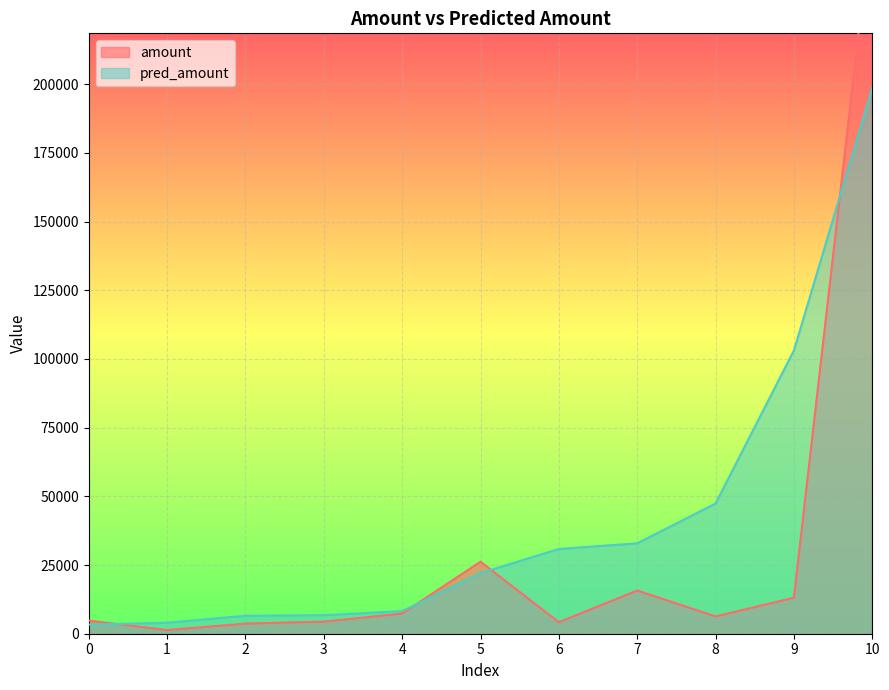

Which category has the highest value across all series?

10